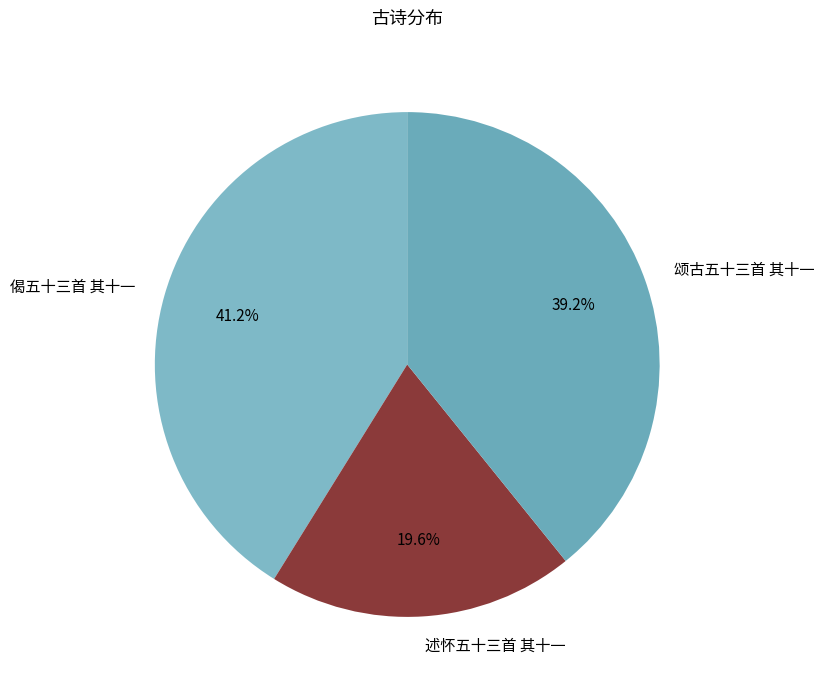

Does any single category account for the majority?

No